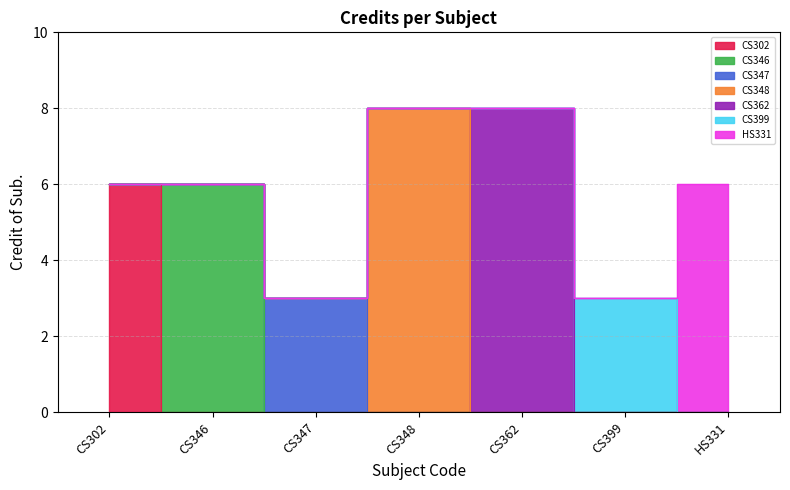

Is this an area chart (filled region under the line)?

No